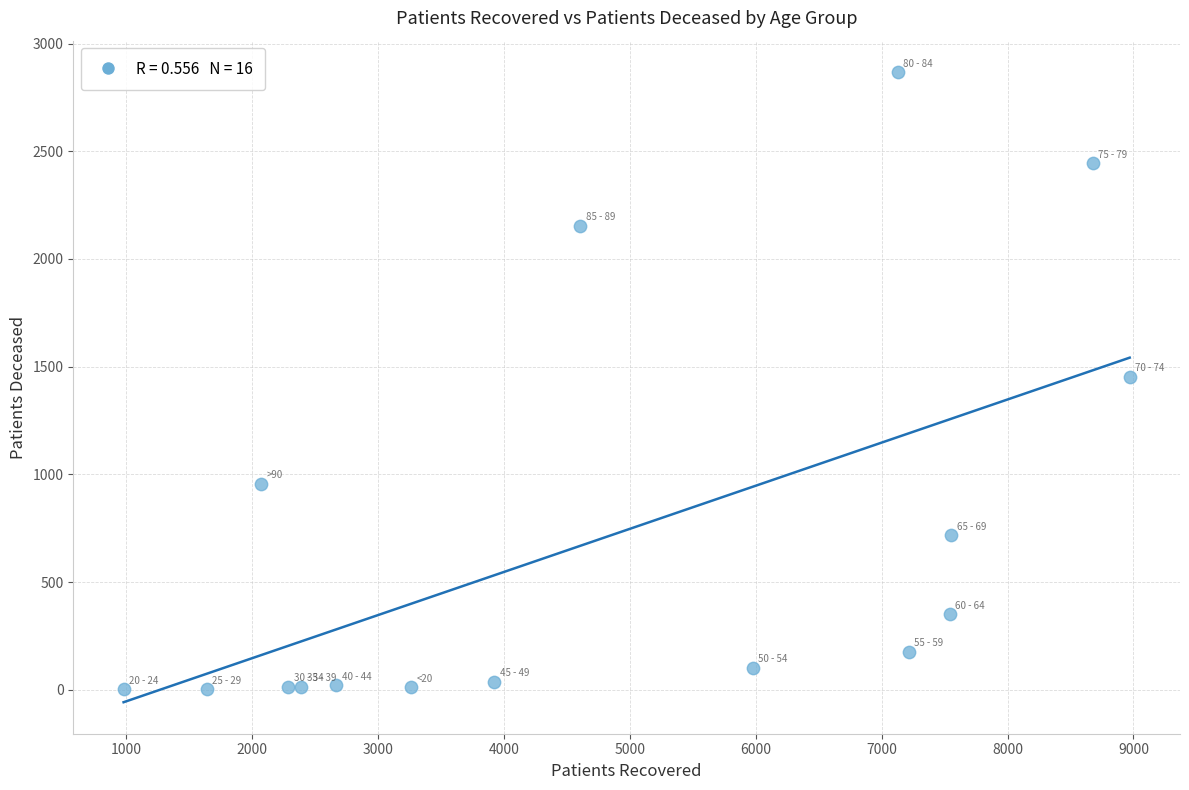

What is the range of X values (max minus min)?

7990